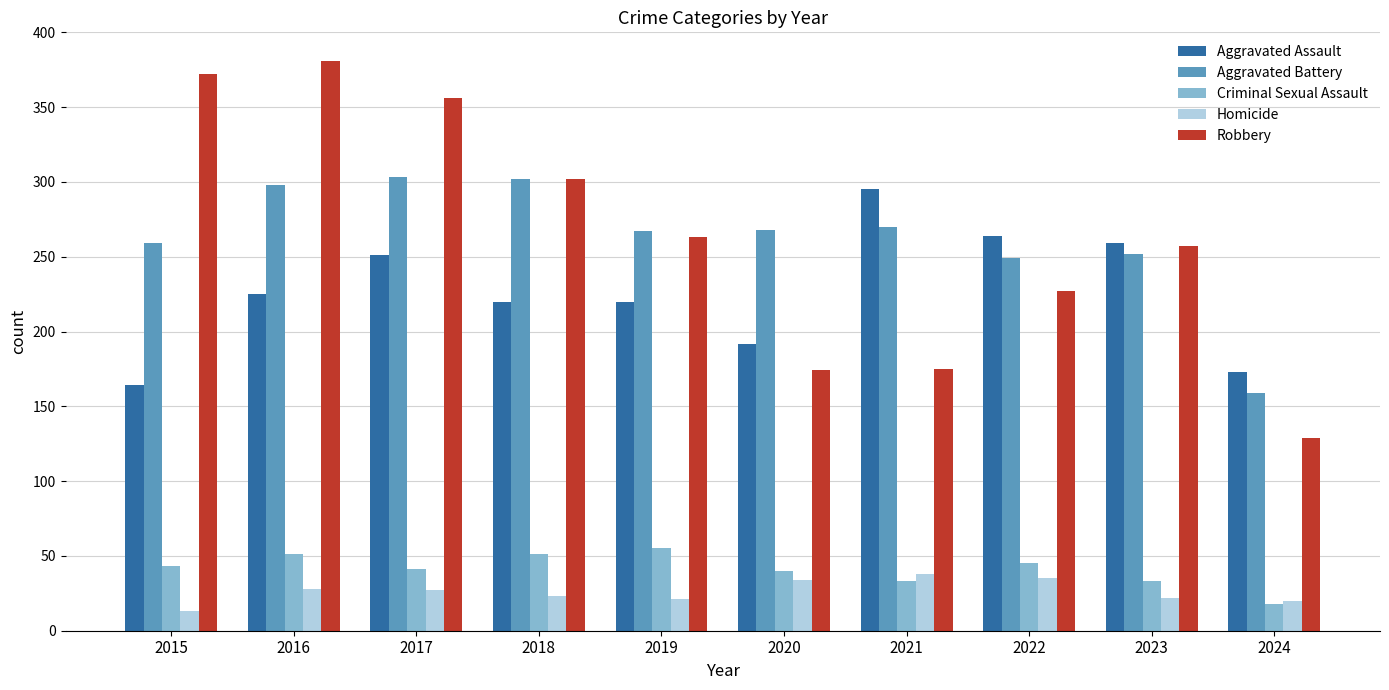

How many data points does each series have?

10